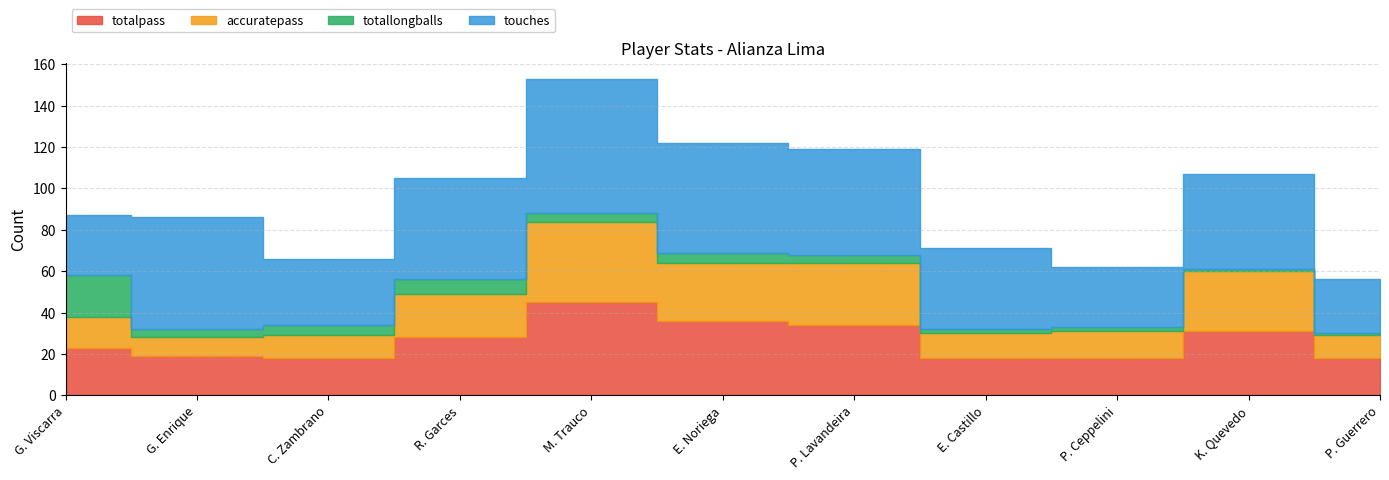

List the series in order of their overall mean, lowest first.

totallongballs, accuratepass, totalpass, touches